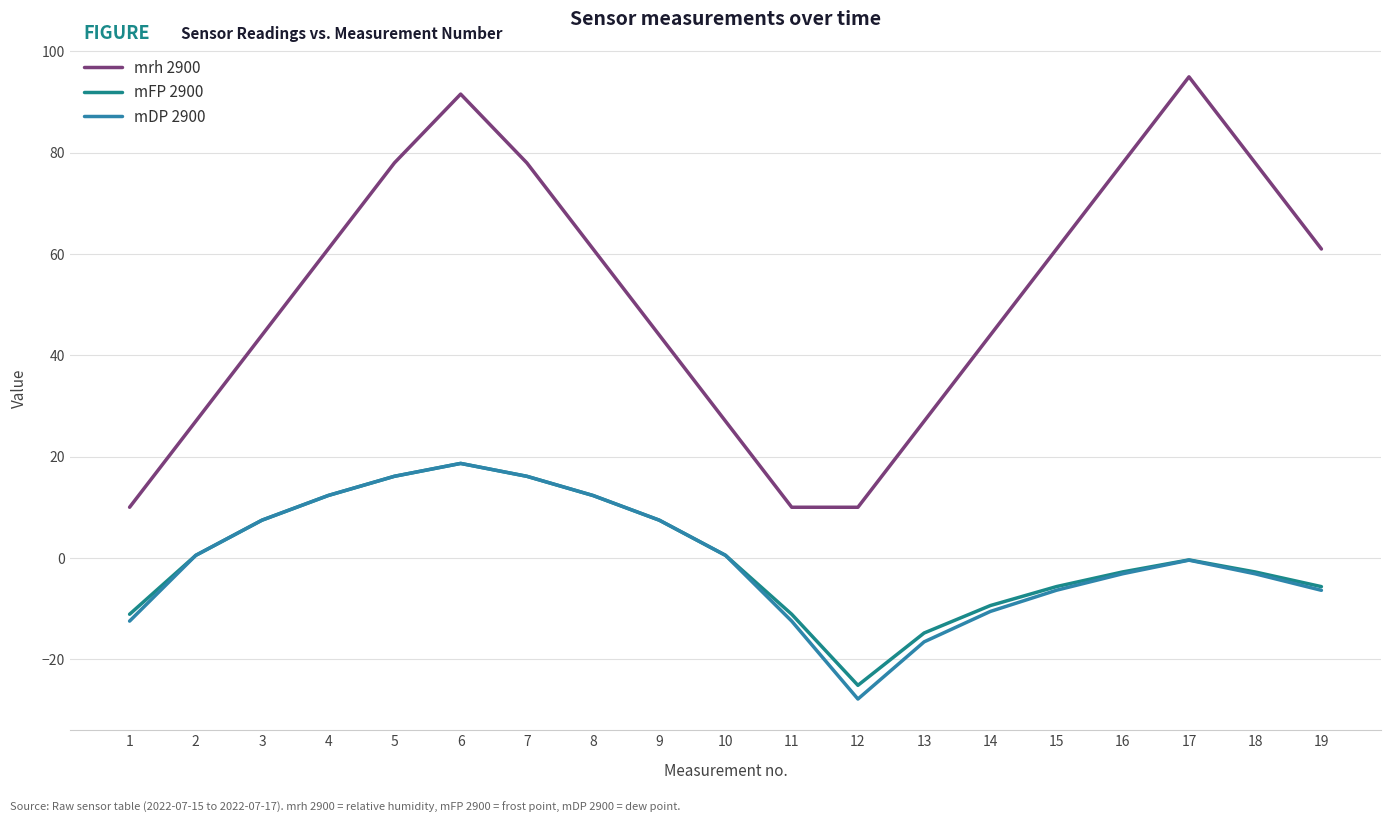

What is the smallest value displayed?

-27.9